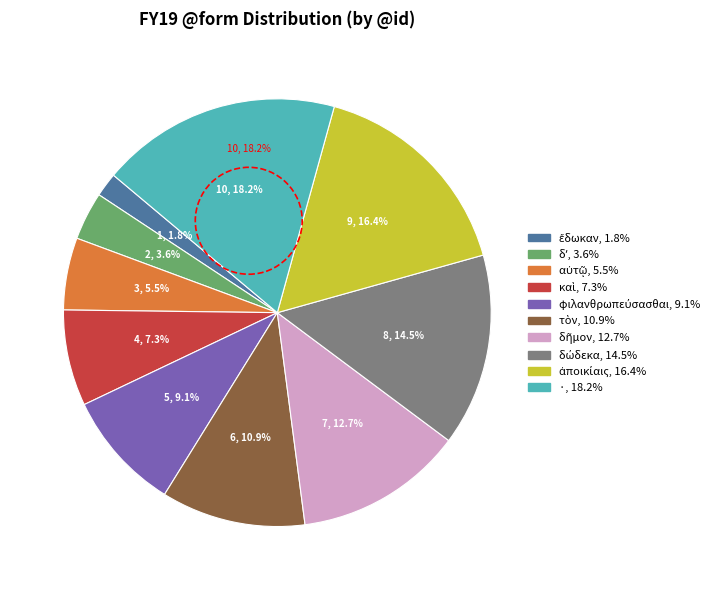

Which has a higher value, καὶ or αὐτῷ?

καὶ